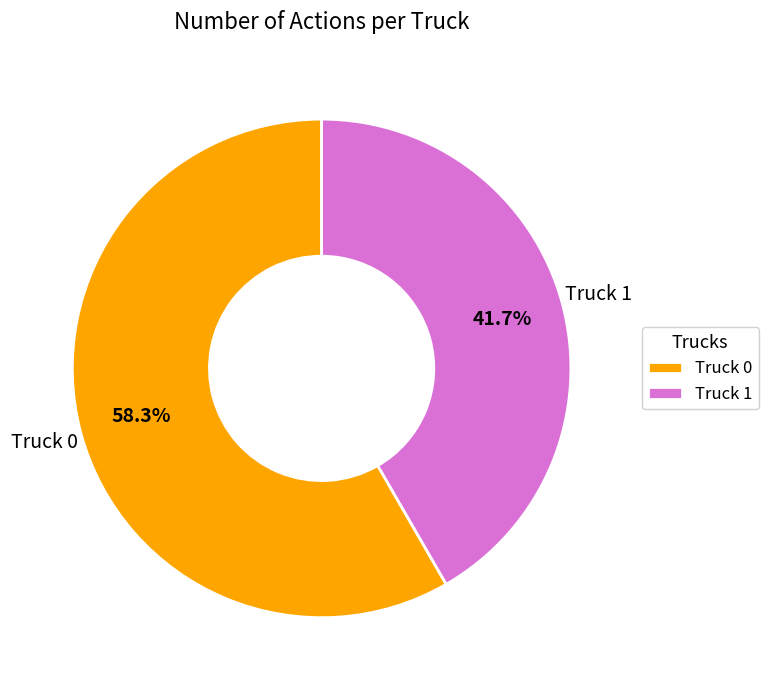

Combined, what portion of the pie is Truck 1 and Truck 0?

100.0%